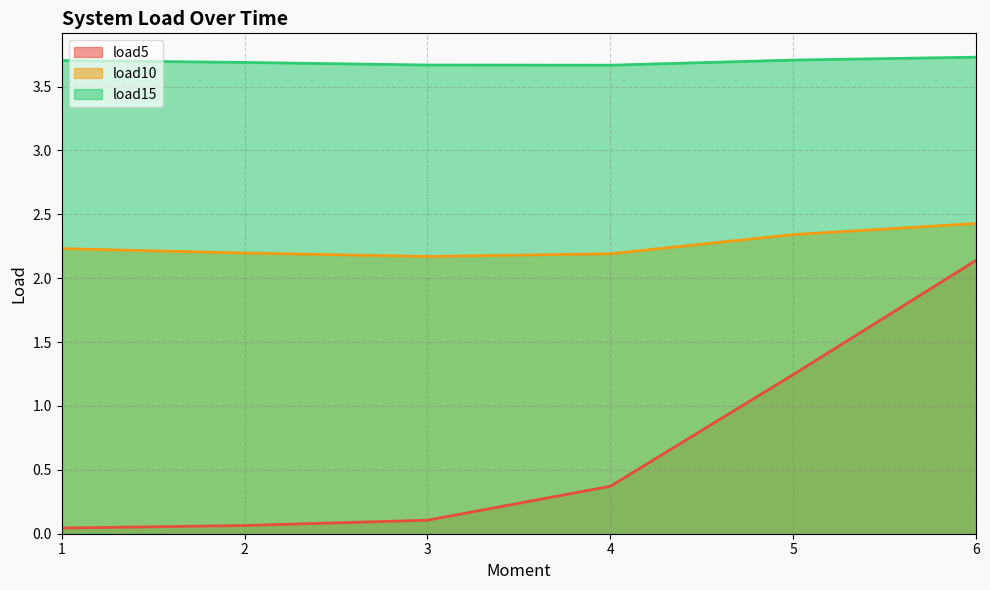

What is the maximum value shown in the chart?

3.7